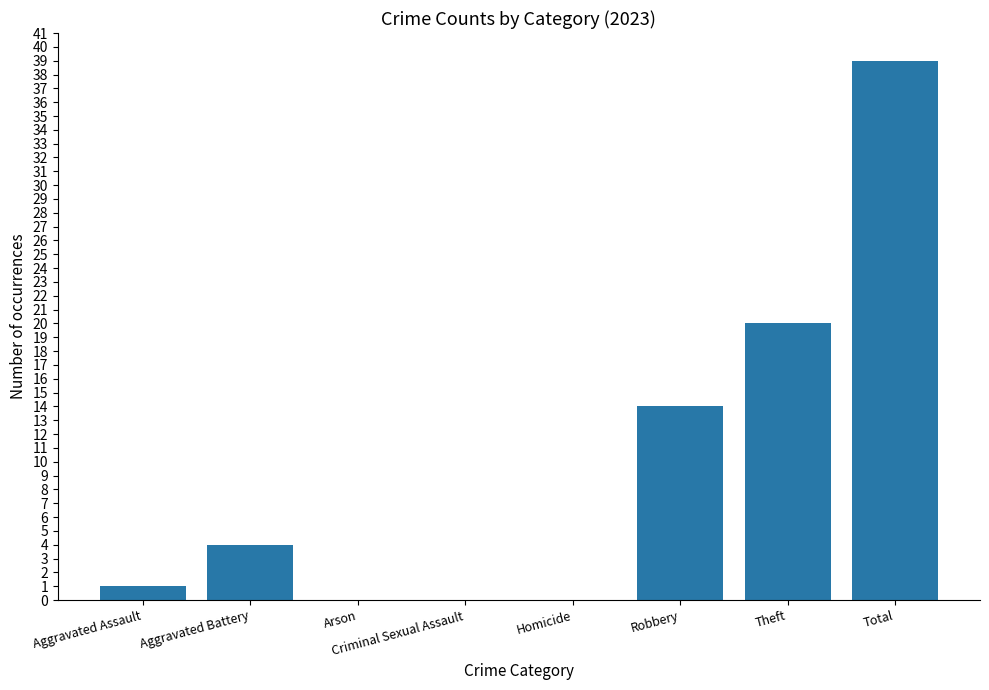

How many categories are shown in the chart?

8